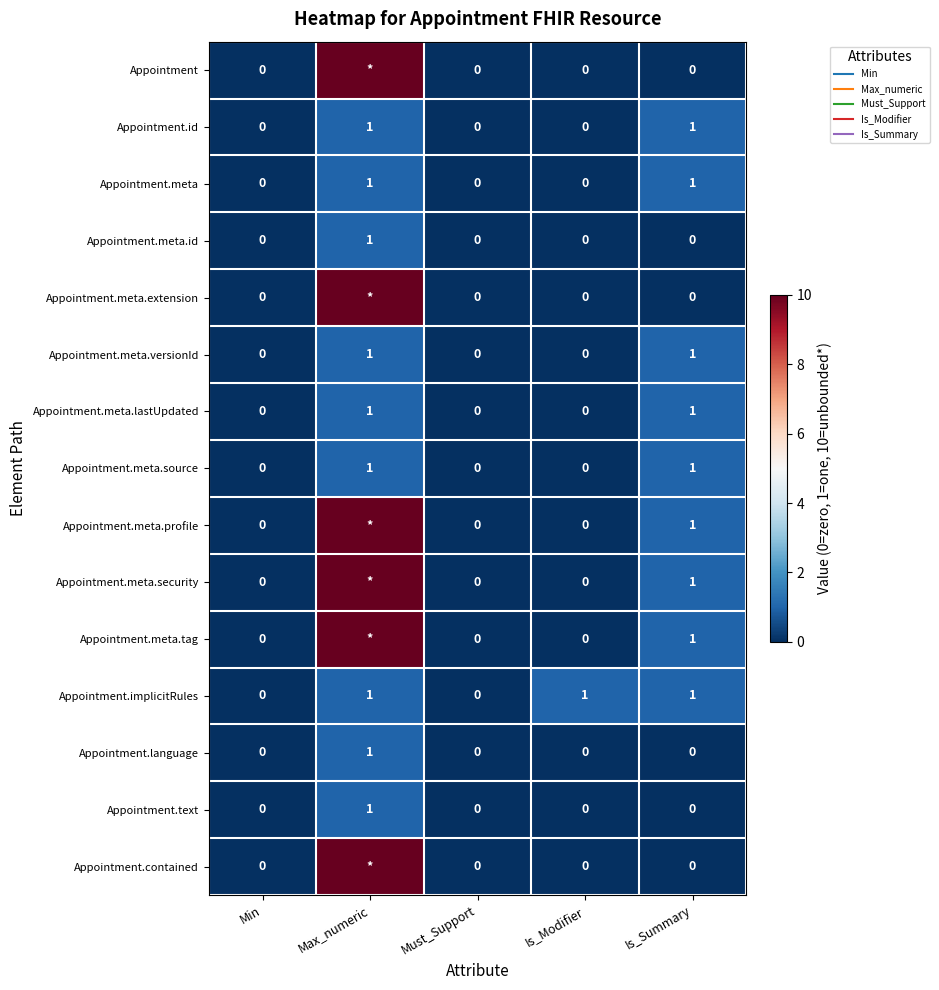

At which label is Appointment.meta closest to 0?

Min